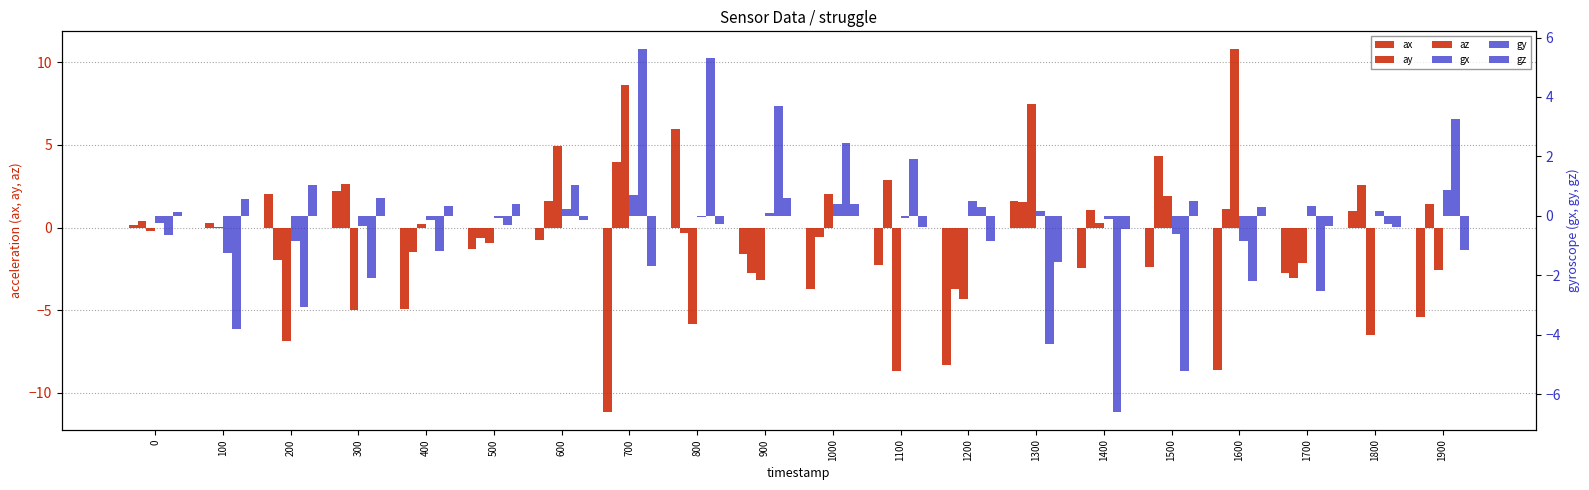

Which label corresponds to the smallest value in the chart?

700